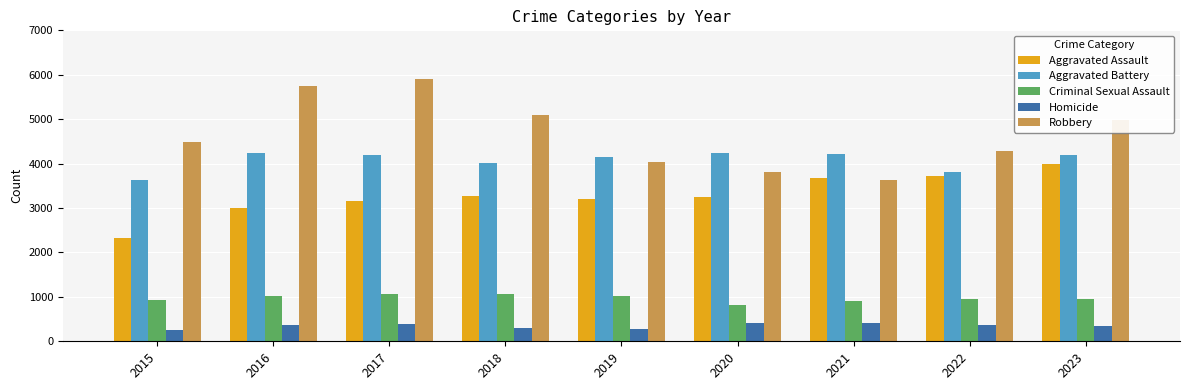

Is the value of Robbery at 2015 greater than the value of Aggravated Assault at 2022?

Yes